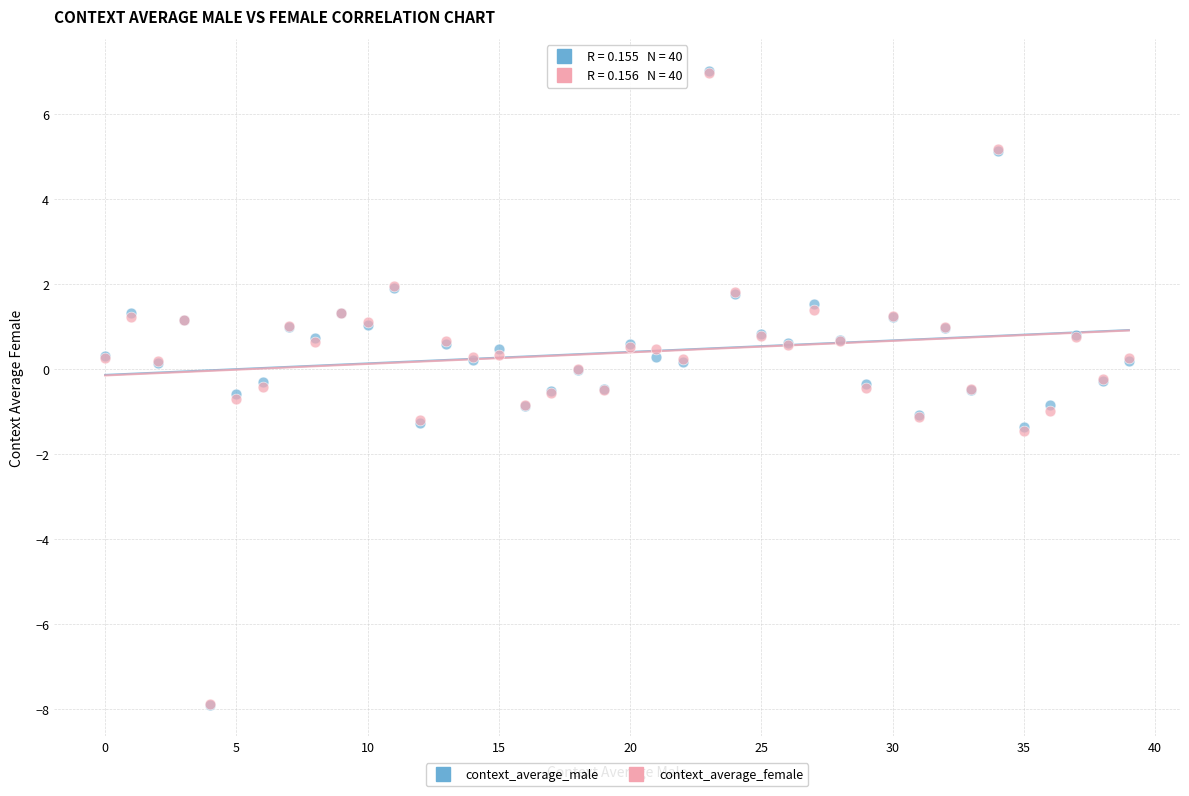

Which series has the widest spread of Y values?

context_average_male